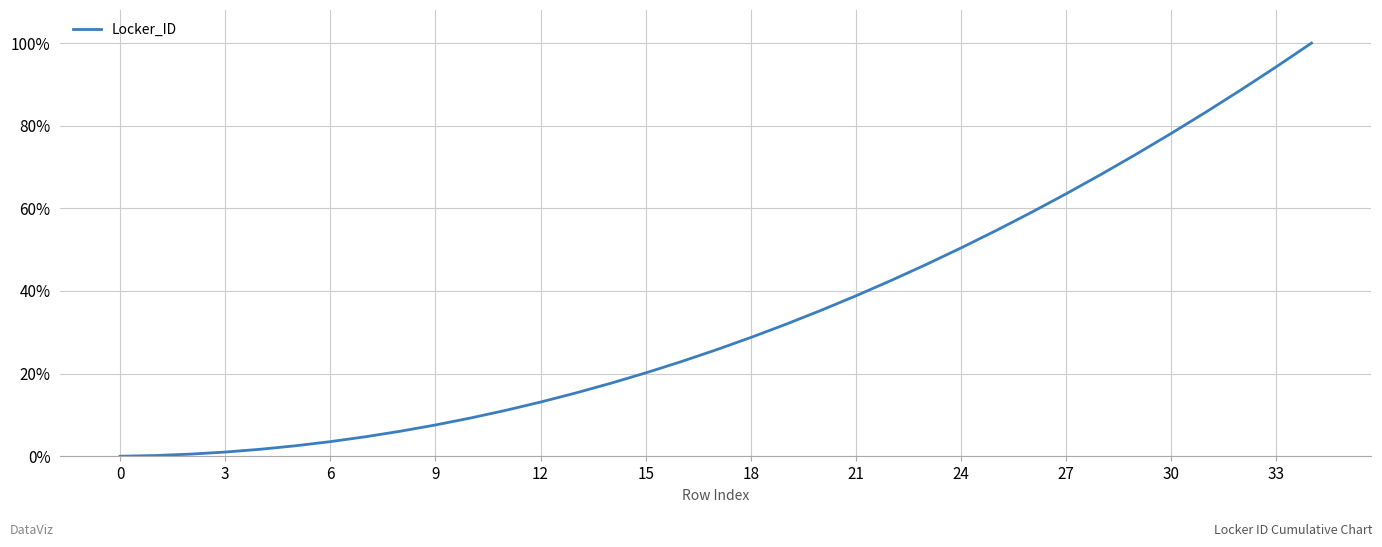

Does the chart have visible grid lines?

Yes